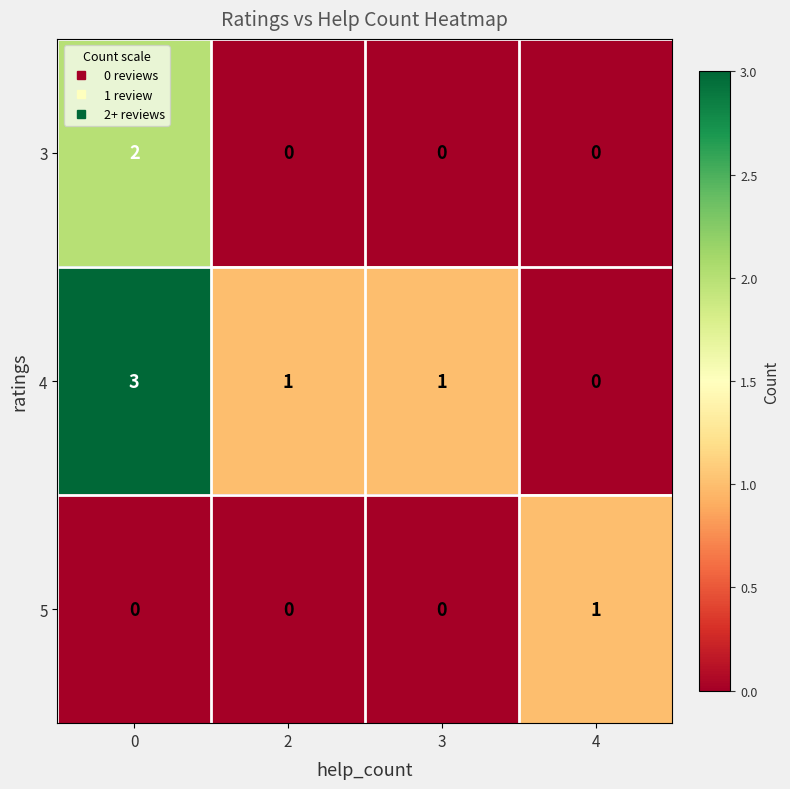

List the series in order of their peak value, highest first.

4, 3, 5